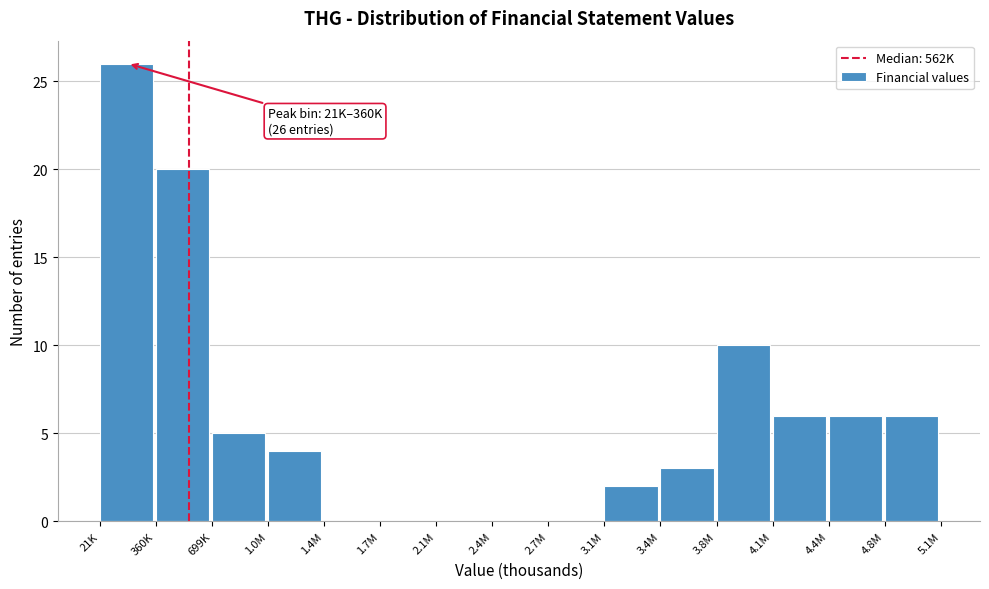

Reading right to left, transcribe all the data shown in this chart.

4.8M=6	4.4M=6	4.1M=6	3.8M=10	3.4M=3	3.1M=2	2.7M=0	2.4M=0	2.1M=0	1.7M=0	1.4M=0	1.0M=4	699K=5	360K=20	21K=26